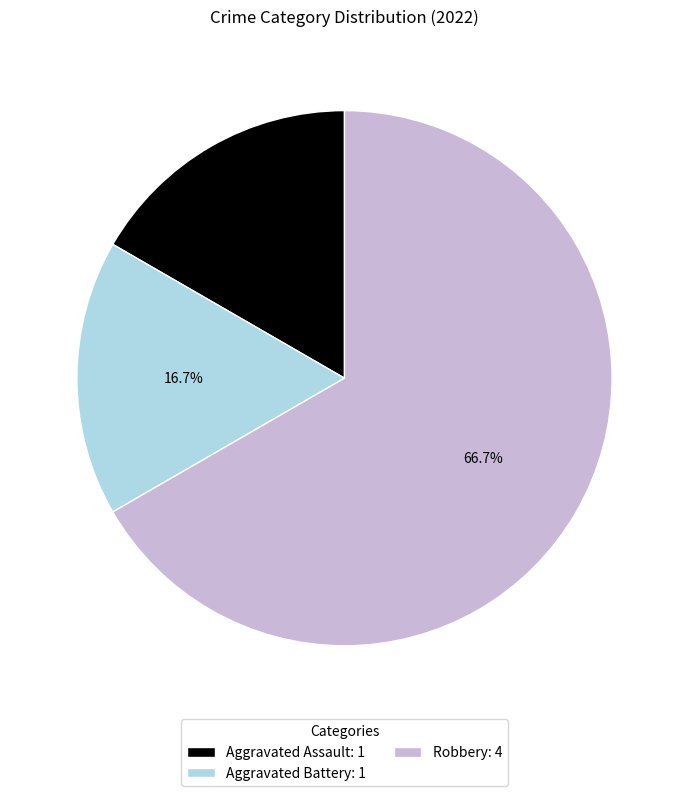

Is there any slice that represents more than half of the pie?

Yes